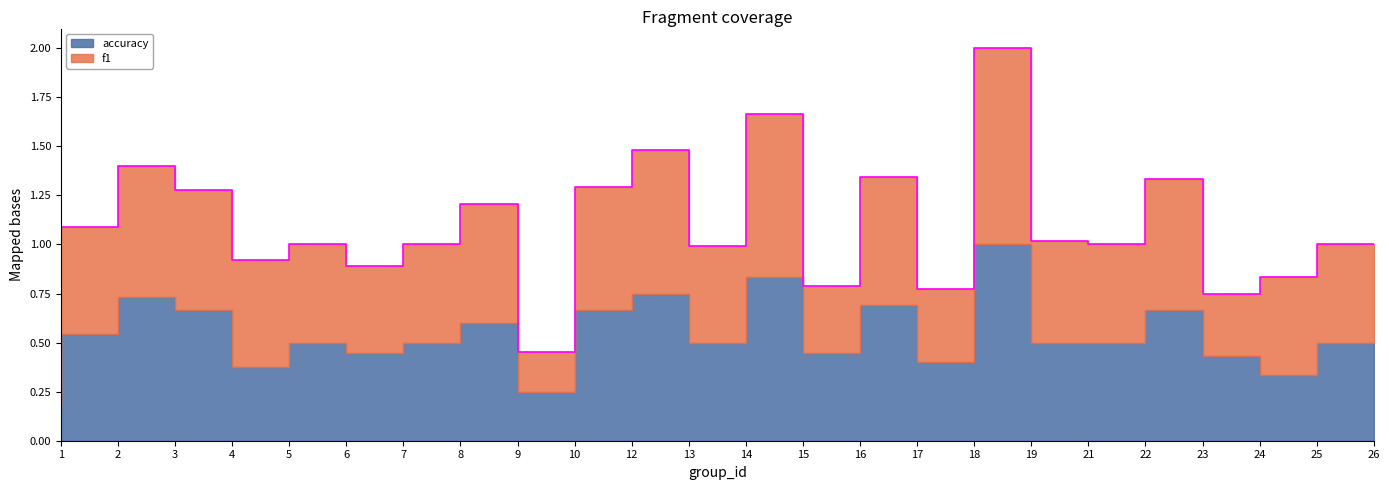

What is the change in value from 7 to 19?

+1.1